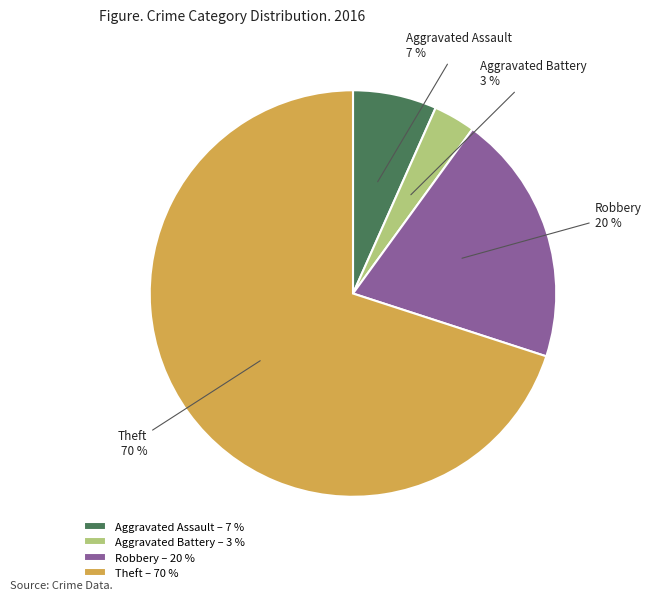

To the nearest percent, what portion does Aggravated Battery represent?

3%